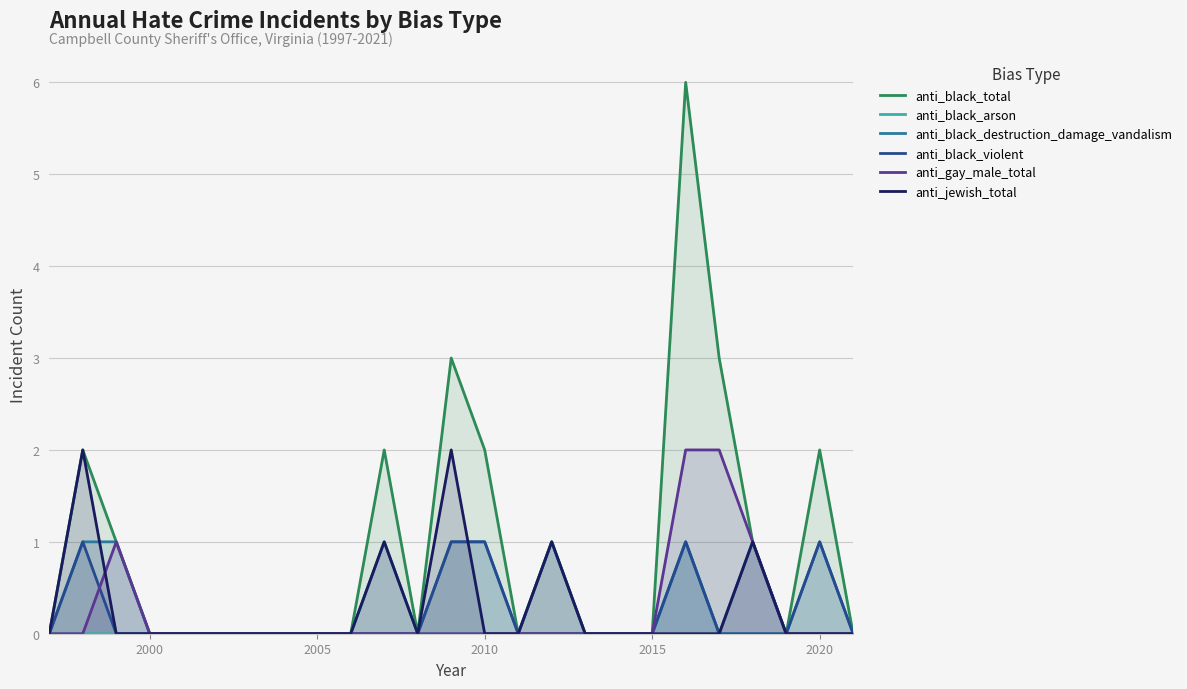

Is it true that anti_black_violent equals 0 at 11?

False